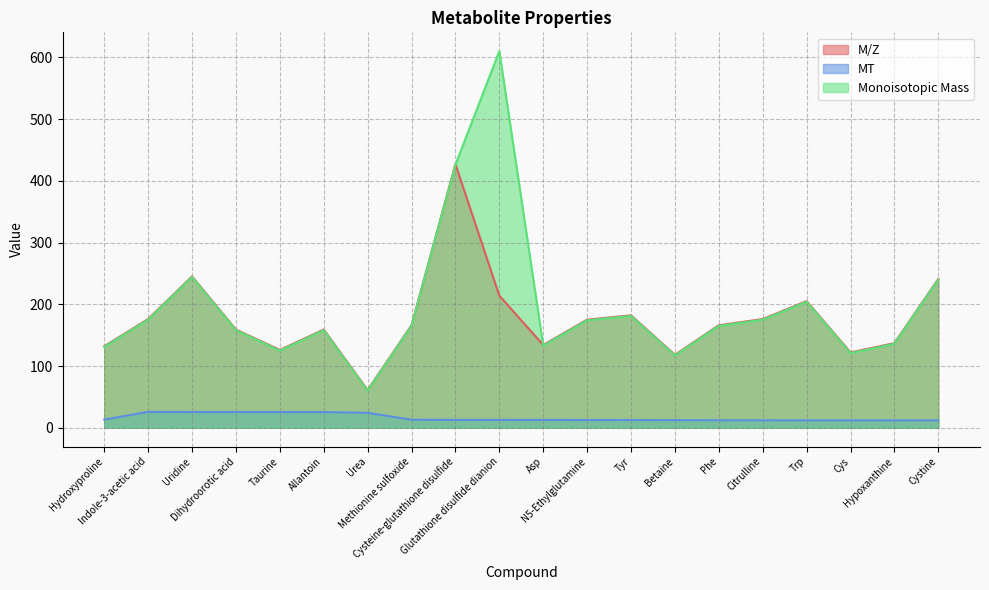

What are all the series names shown in the legend?

M/Z, MT, Monoisotopic Mass